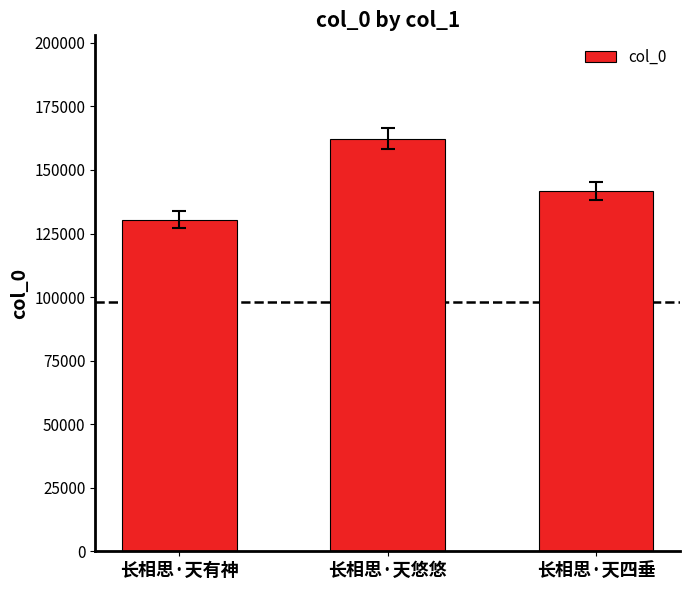

Rank the categories by value from lowest to highest.

长相思·天有神, 长相思·天四垂, 长相思·天悠悠